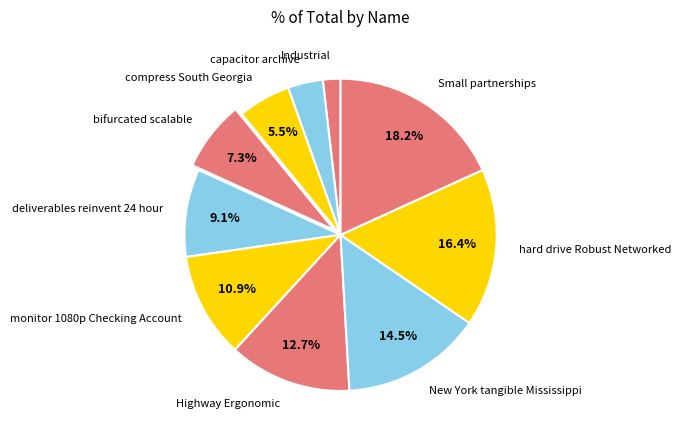

Does compress South Georgia account for over 50% of the chart?

No